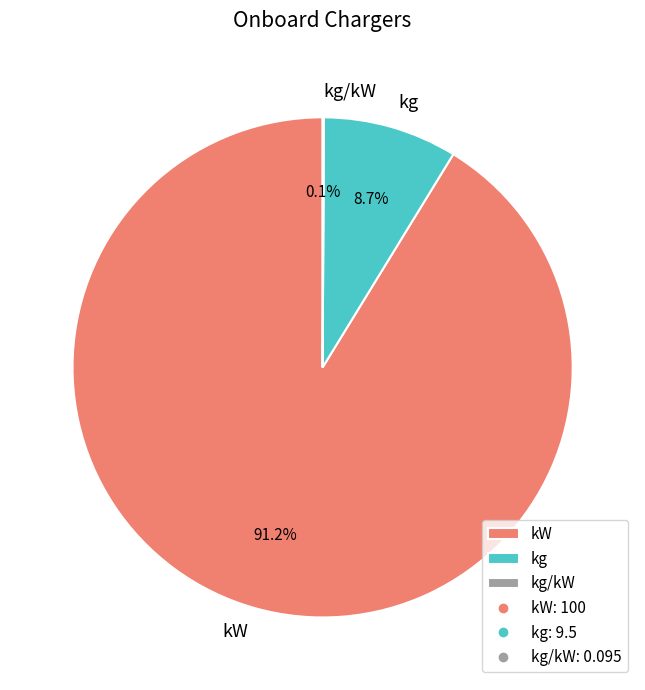

Which slice is the largest?

kW